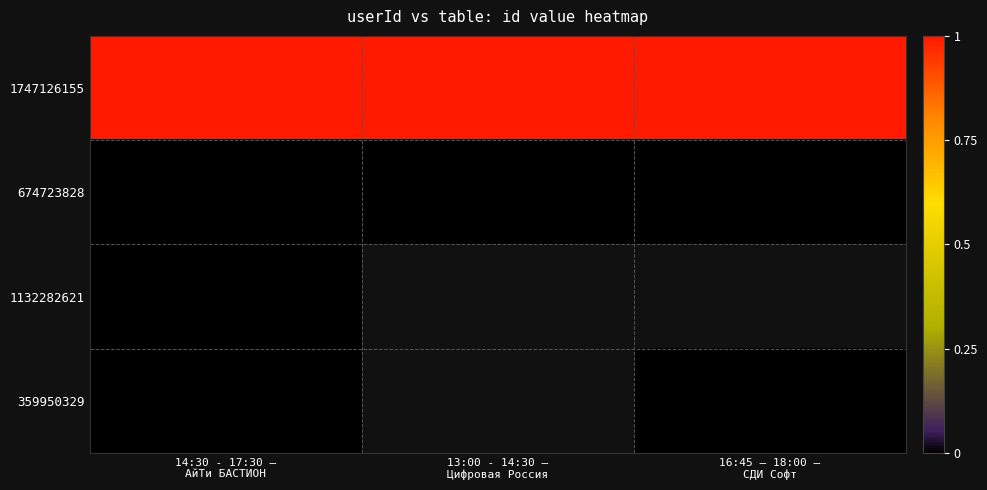

List the labels in order of 1132282621 value, largest first.

14:30 - 17:30 — АйТи БАСТИОН, 13:00 - 14:30 — Цифровая Россия, 16:45 – 18:00 — СДИ Софт